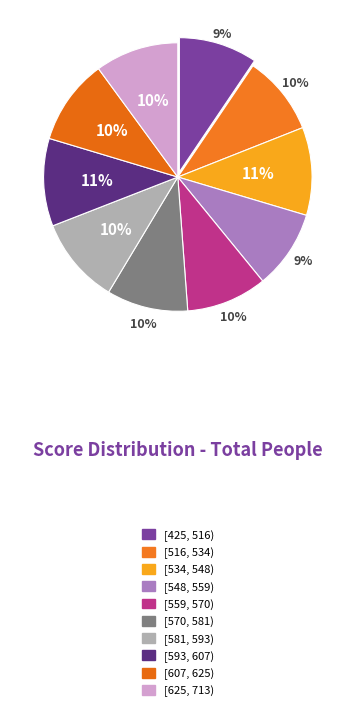

How many segments does this pie chart have?

10